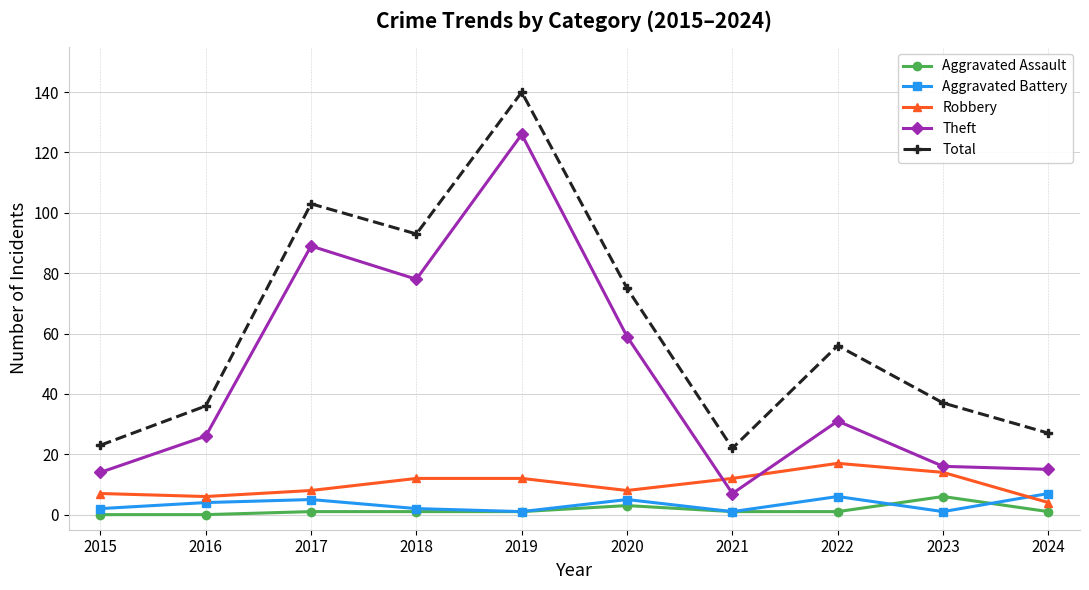

Rank the series at 2022 from highest to lowest value.

Total, Theft, Robbery, Aggravated Battery, Aggravated Assault